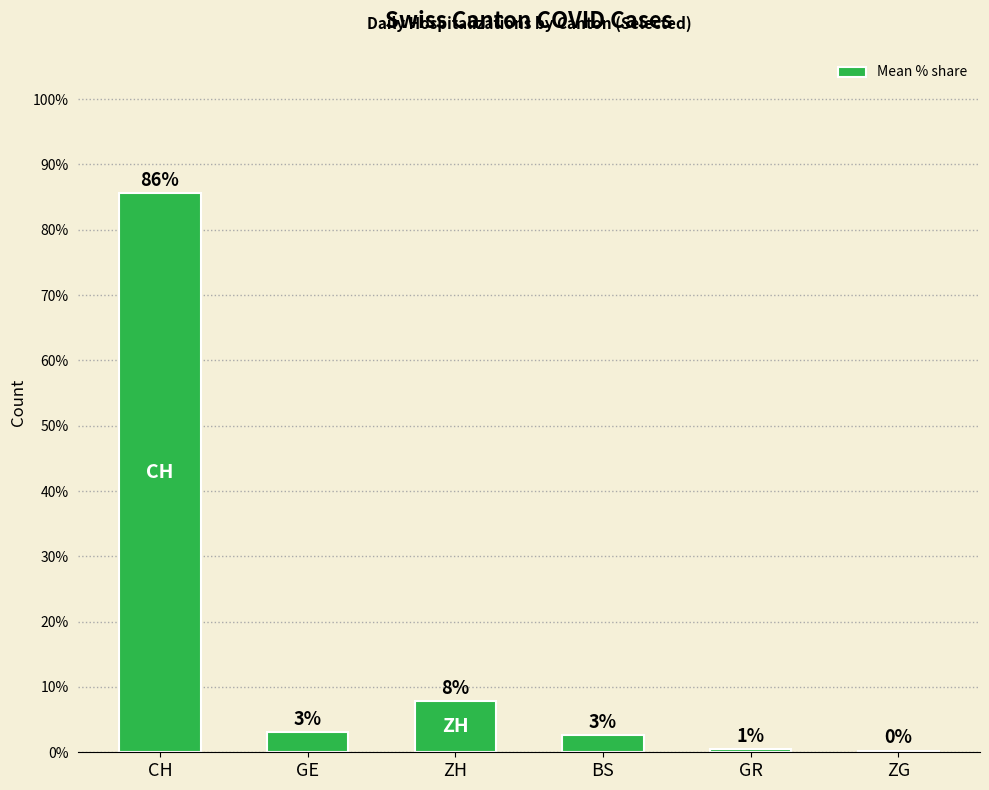

What is the approximate value at ZH?

7.8